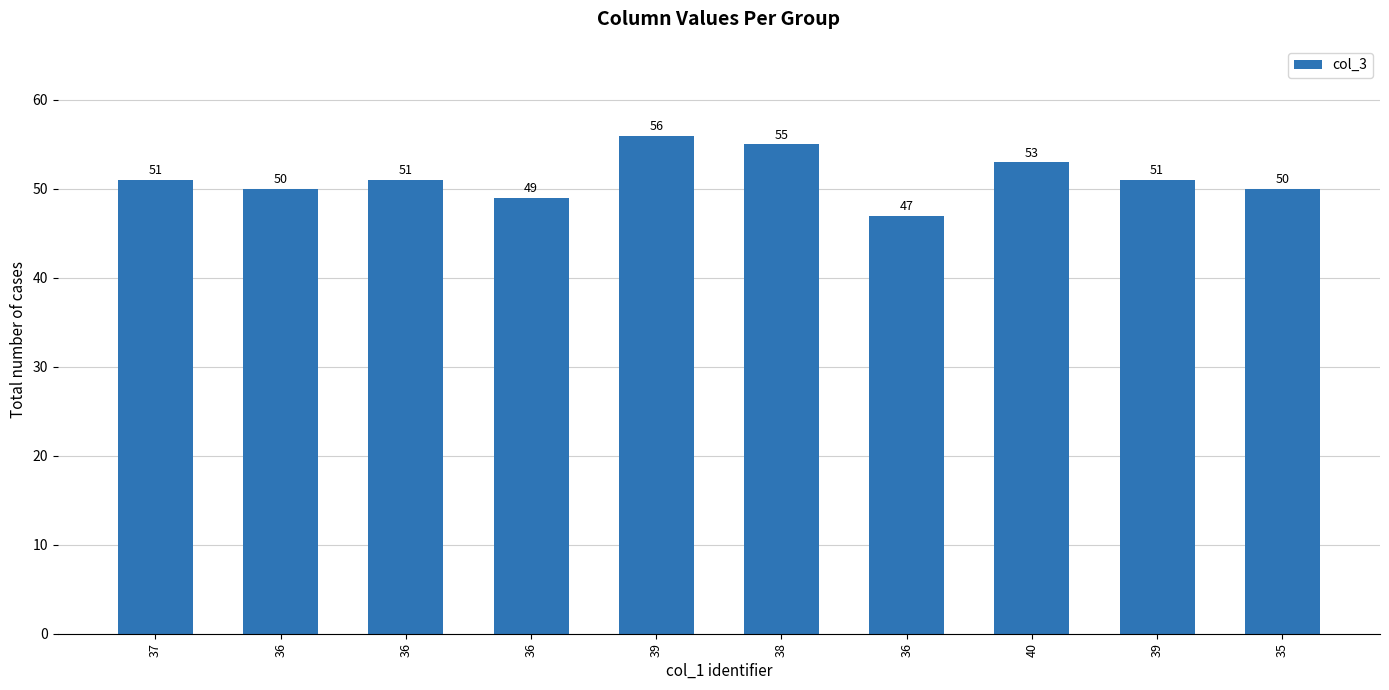

How many bars are there in total?

10